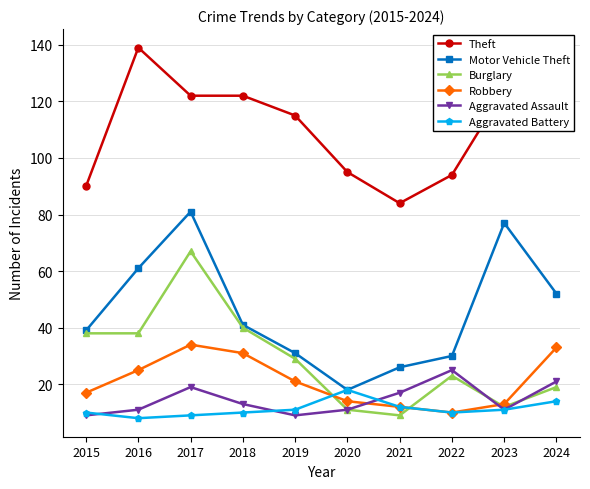

Which series changed the most between 2015 and 2019?

Theft